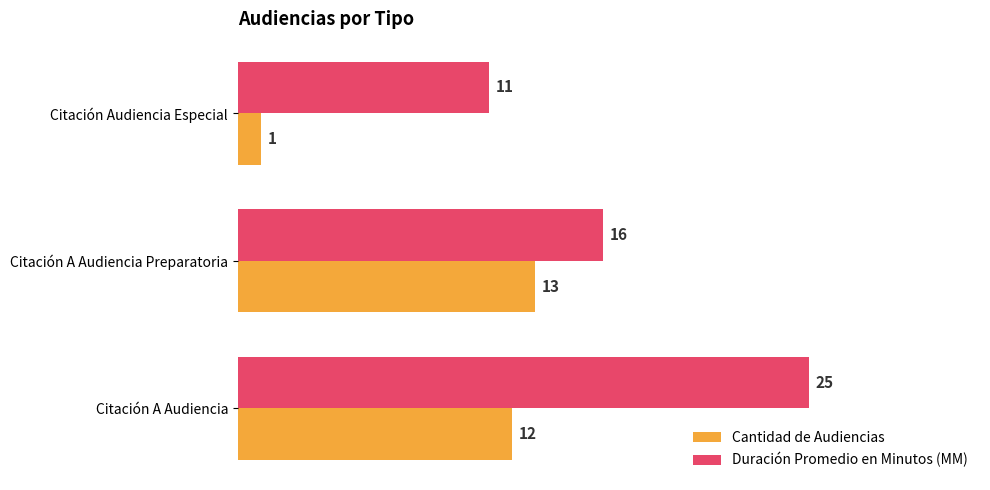

At which category is the sum across all series the highest?

Citación A Audiencia